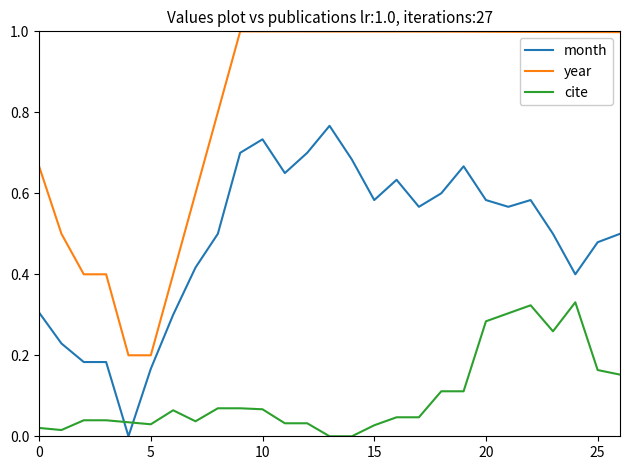

At how many categories does at least one series exceed 0?

27